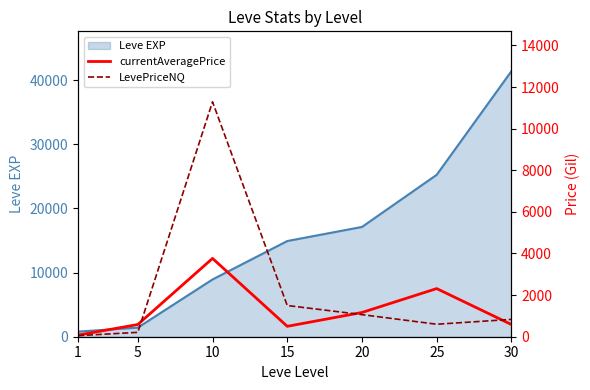

Is it true that LevePriceNQ equals 116.2 at 5?

False